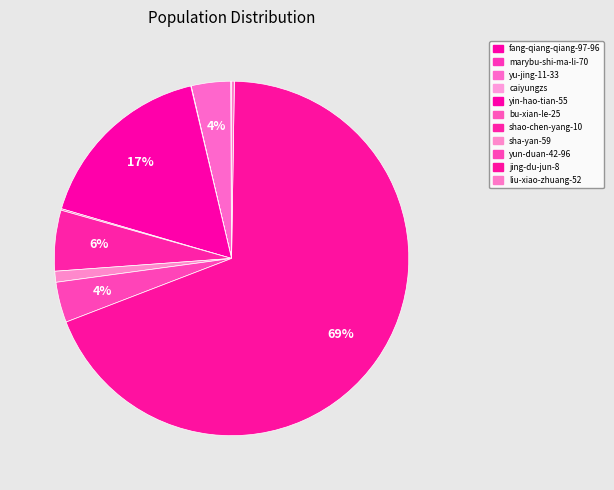

To the nearest percent, what is the combined percentage of yun-duan-42-96 and yu-jing-11-33?

7%